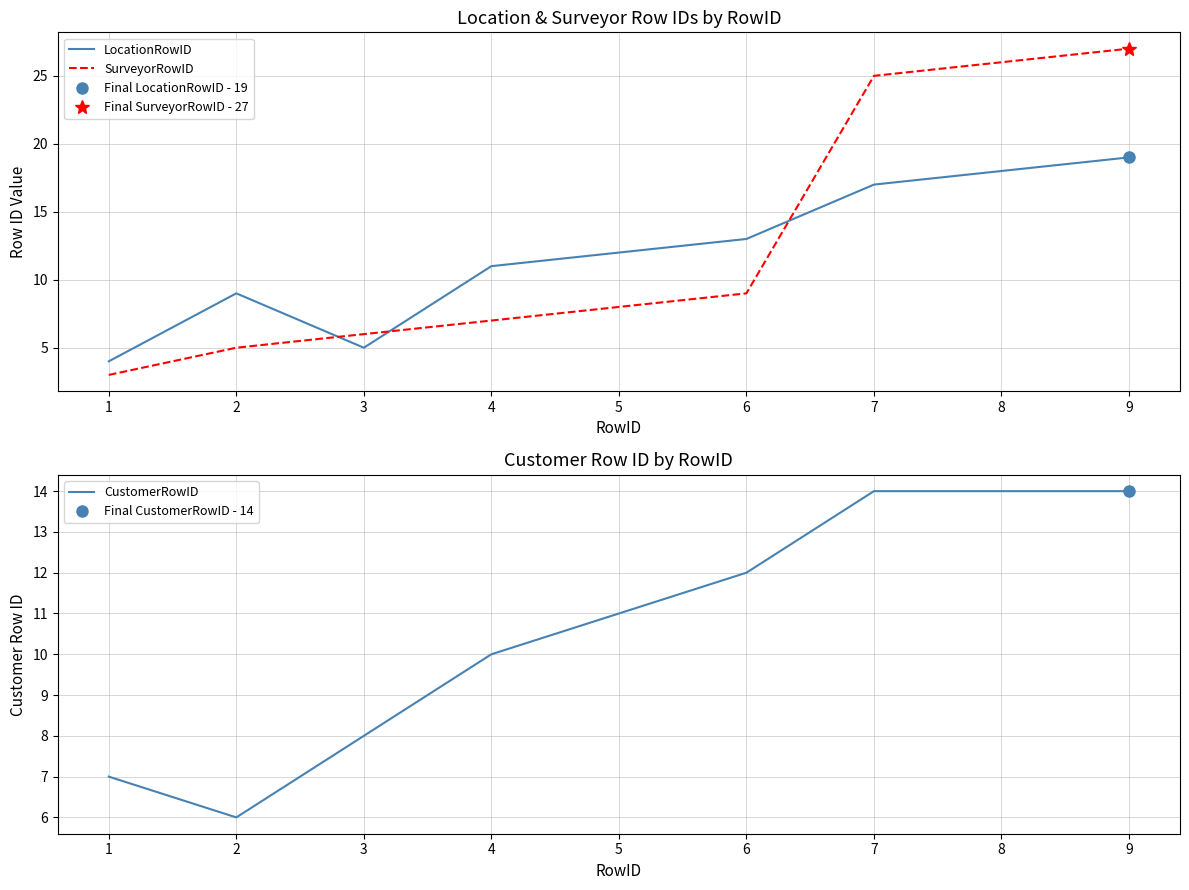

Is it true that SurveyorRowID equals 25 at 7?

True